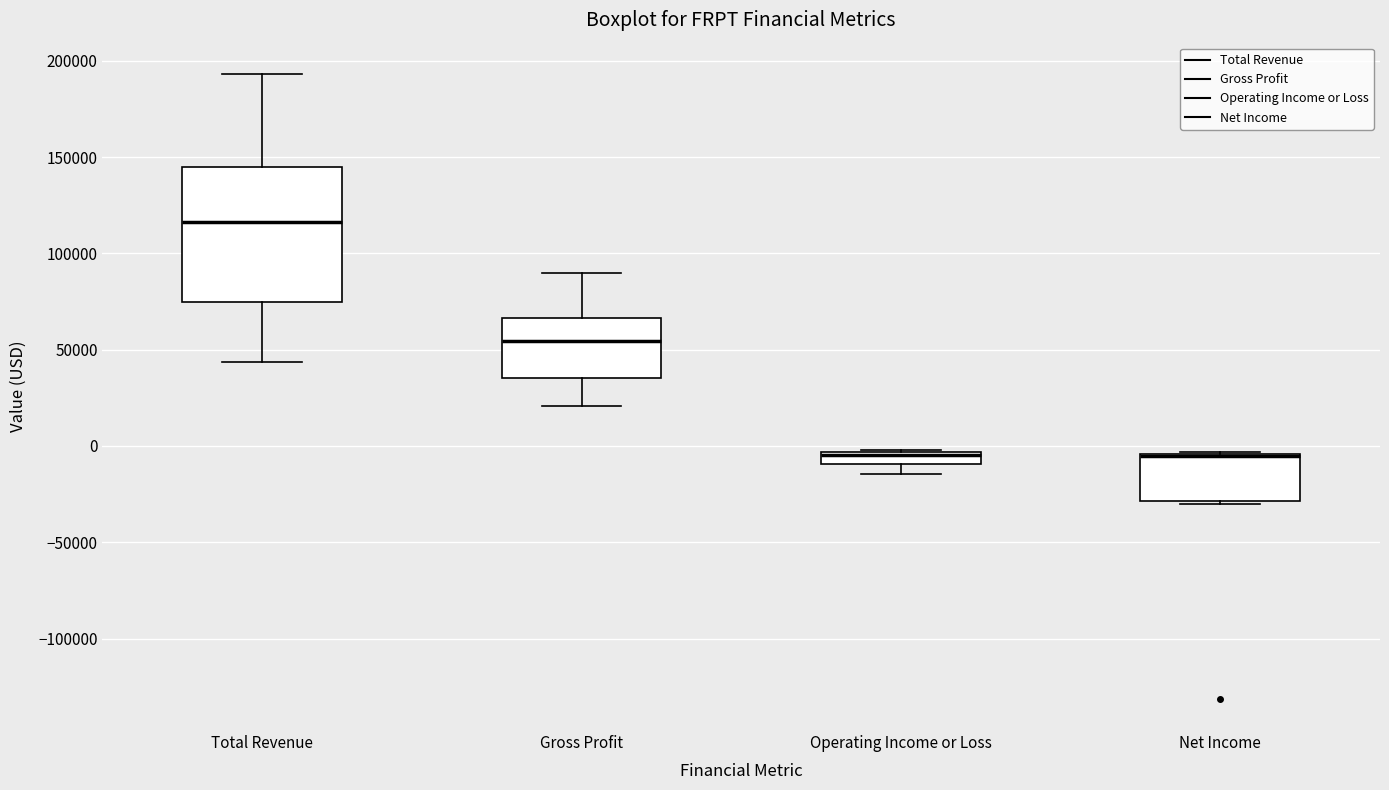

Which box is the tallest, from its lower edge to its upper edge?

Total Revenue